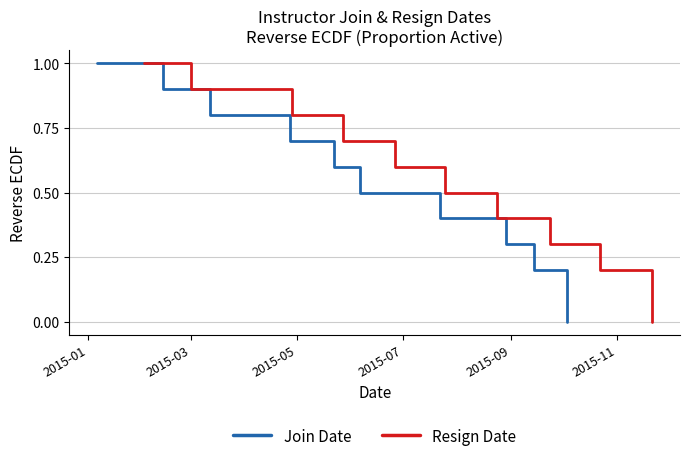

What is the sum of all Join Date values?

5.5